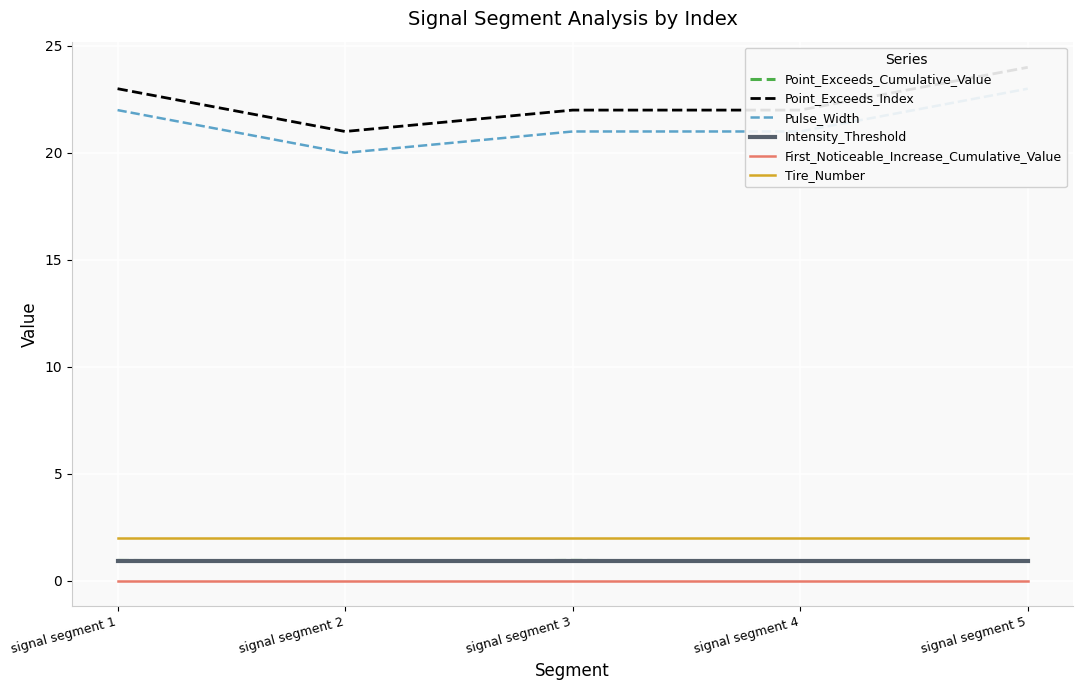

True or false: Intensity_Threshold and First_Noticeable_Increase_Cumulative_Value cross at least once.

False